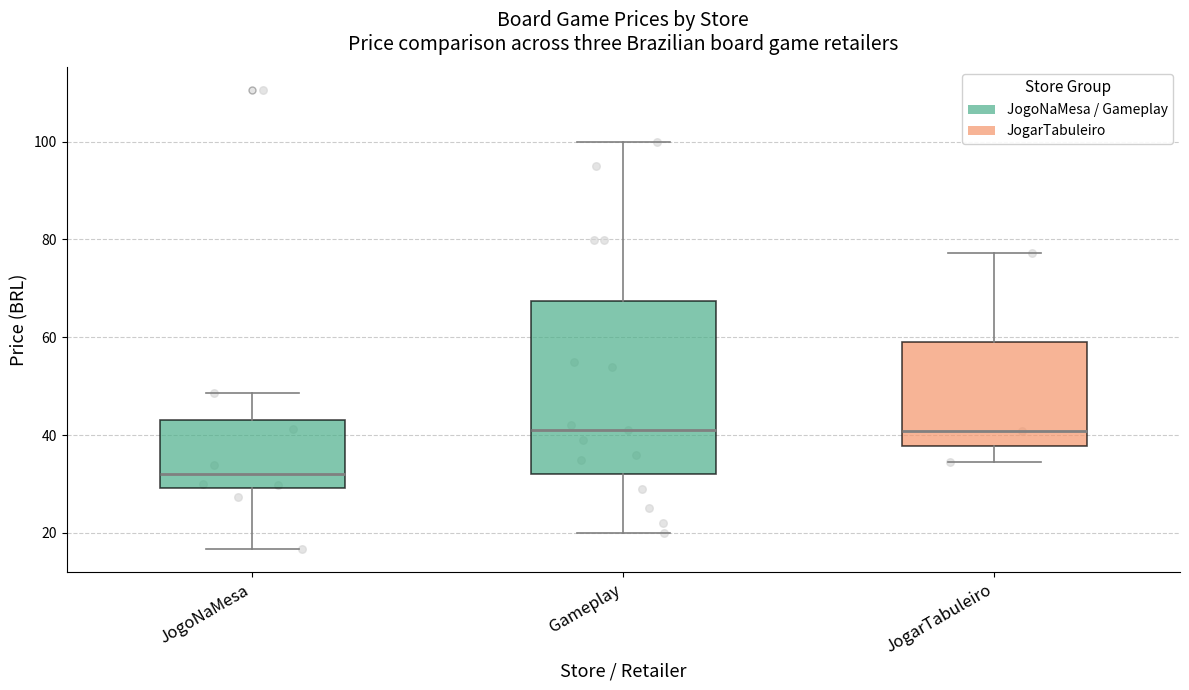

Reading left to right, transcribe this box plot: for each box, give where its median line is, the range the box spans, and where its two whiskers end, as read against the y-axis. The values are not printed on the chart, so give them approximately, as read against the axis.

JogoNaMesa: median 32, box 30 to 44, whiskers 16 to 48
Gameplay: median 40, box 32 to 68, whiskers 20 to 100
JogarTabuleiro: median 40, box 38 to 60, whiskers 34 to 78